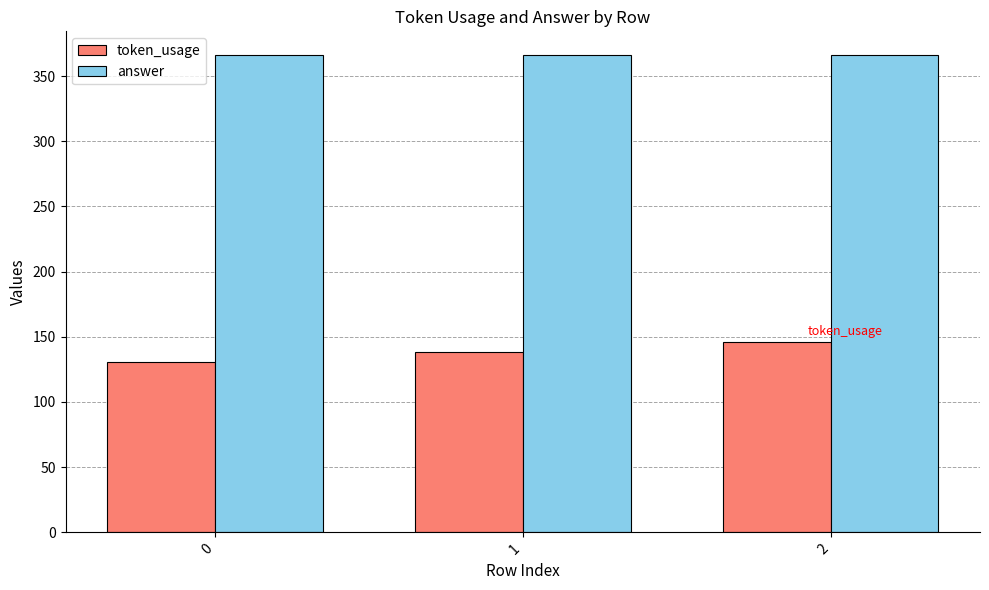

What is the smallest value displayed?

131